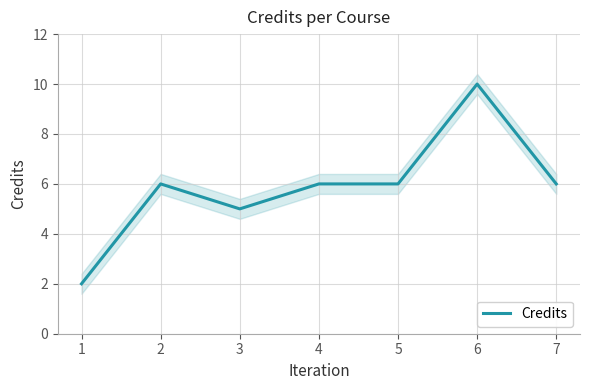

Reading right to left, transcribe all the data shown in this chart.

7=6	6=10	5=6	4=6	3=5	2=6	1=2